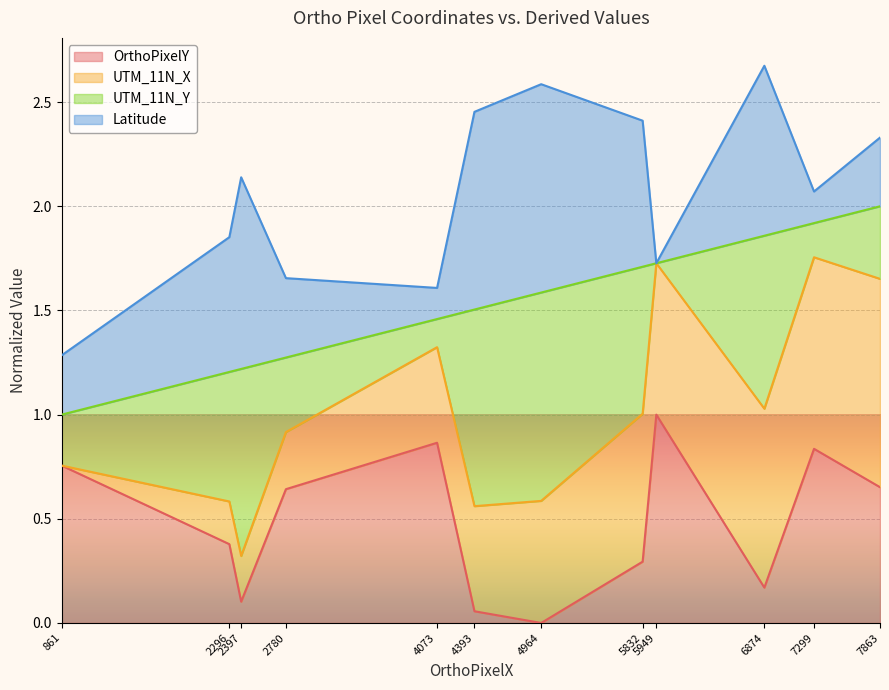

True or false: OrthoPixelY has more than 1 interior local peaks.

True